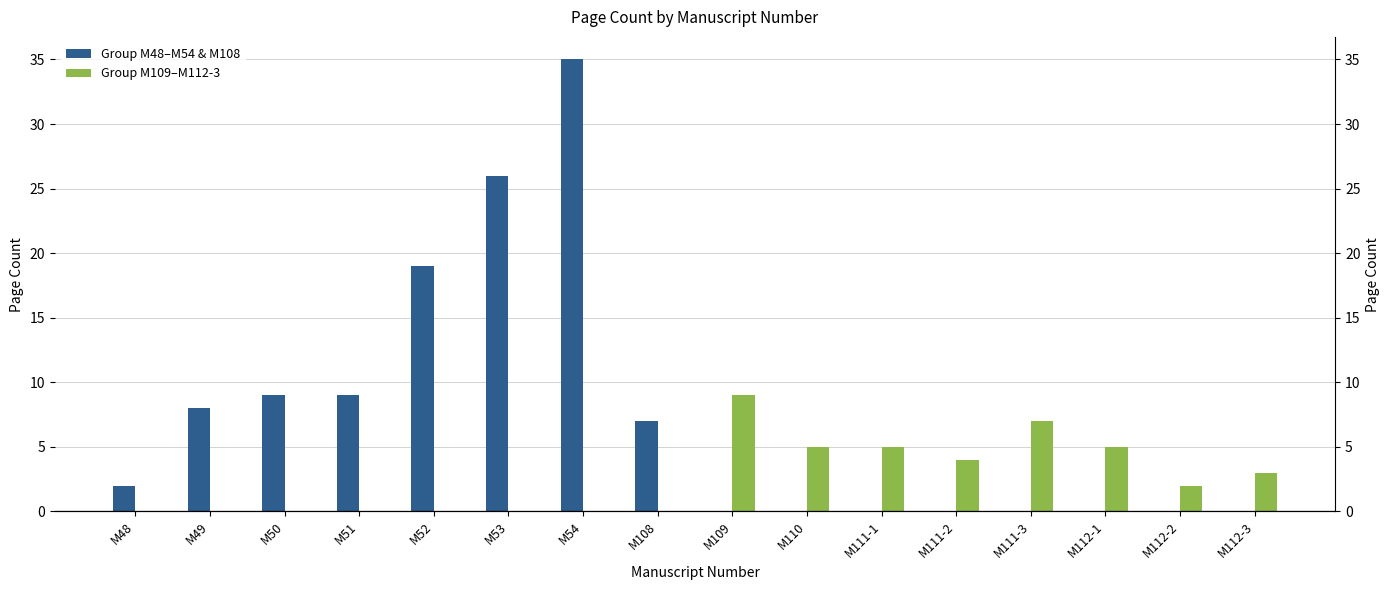

How many bars are there in total?

32